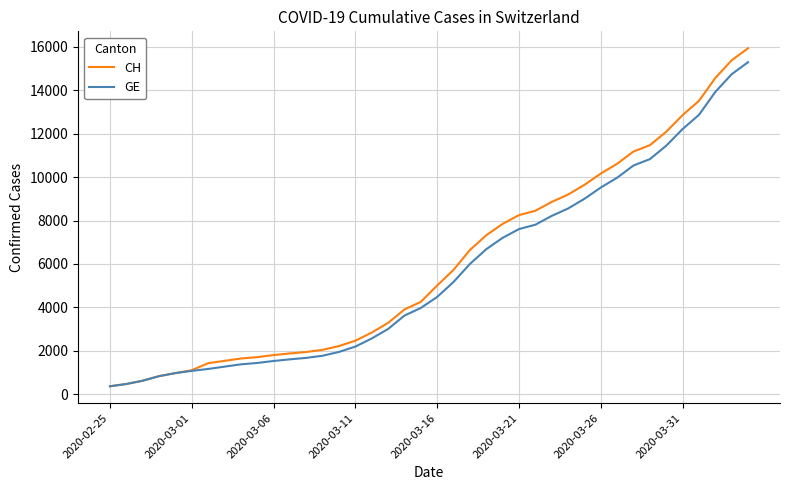

What is the smallest value displayed?

375